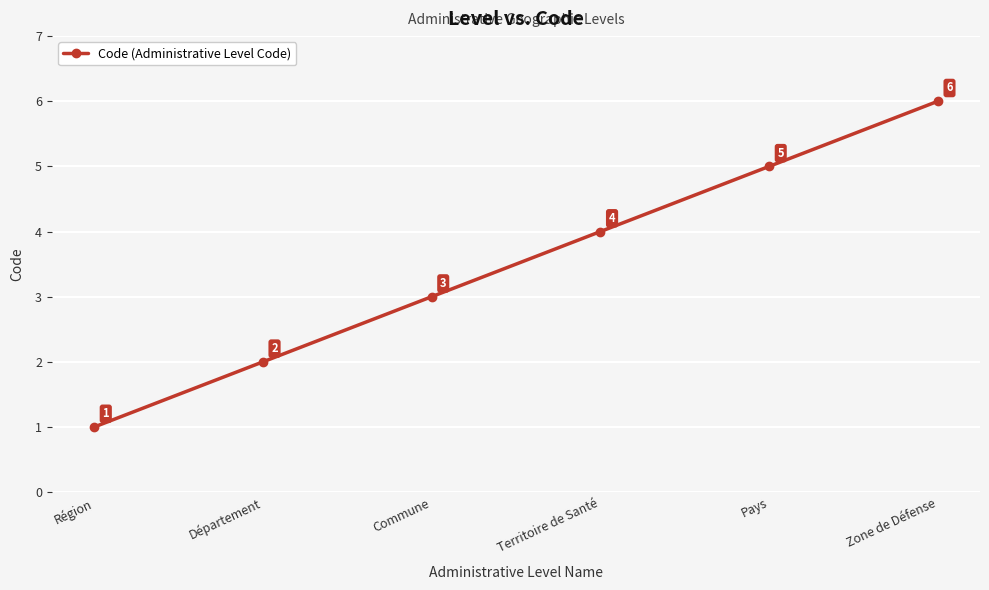

List the labels in order of value, largest first.

Zone de Défense, Pays, Territoire de Santé, Commune, Département, Région